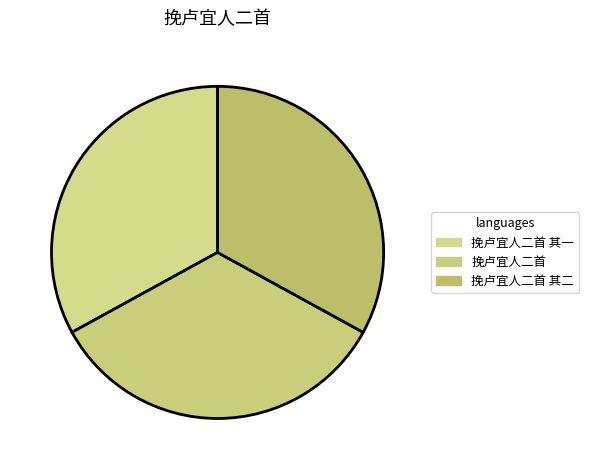

Count the number of slices in the pie.

3